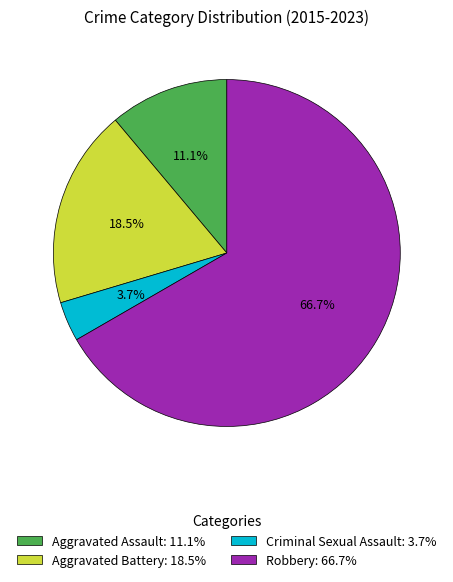

What is the smallest slice in the pie chart?

Criminal Sexual Assault